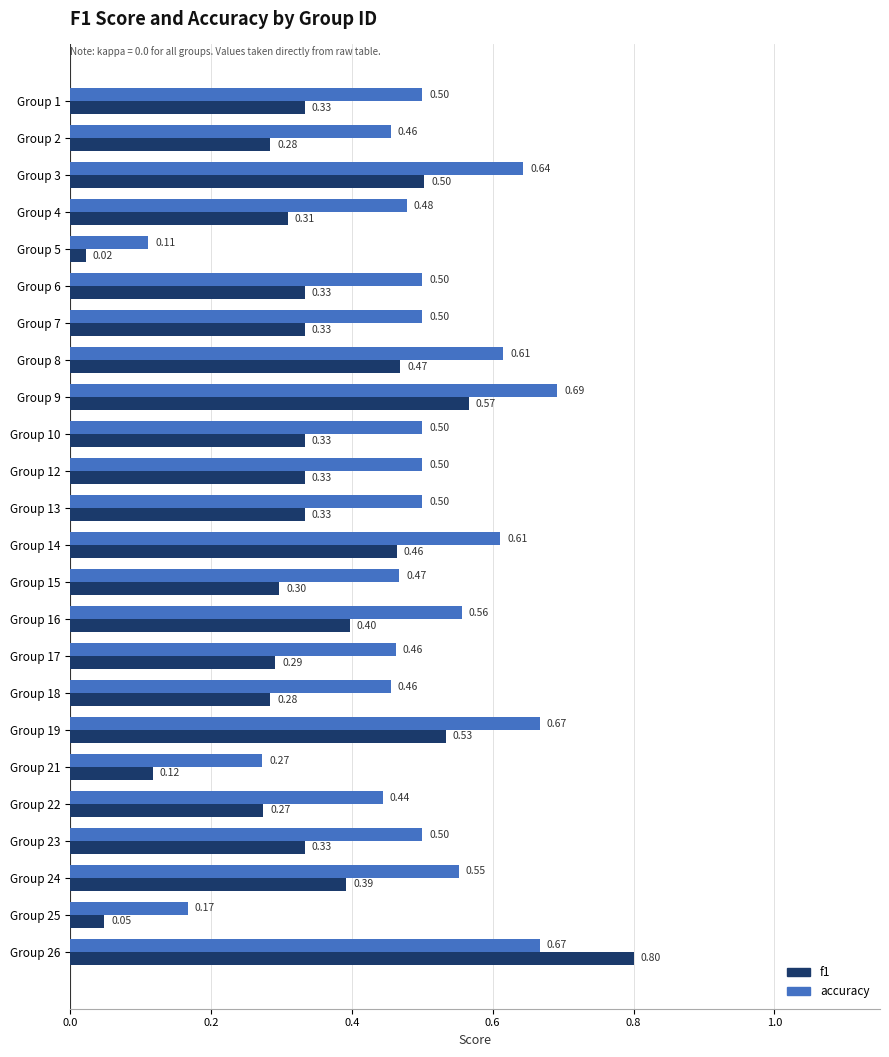

At which label is accuracy closest to 0?

Group 5